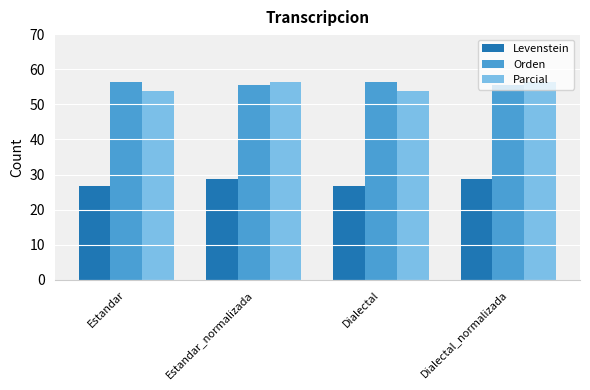

What is the spread (max minus min) of values at Estandar_normalizada?

27.4